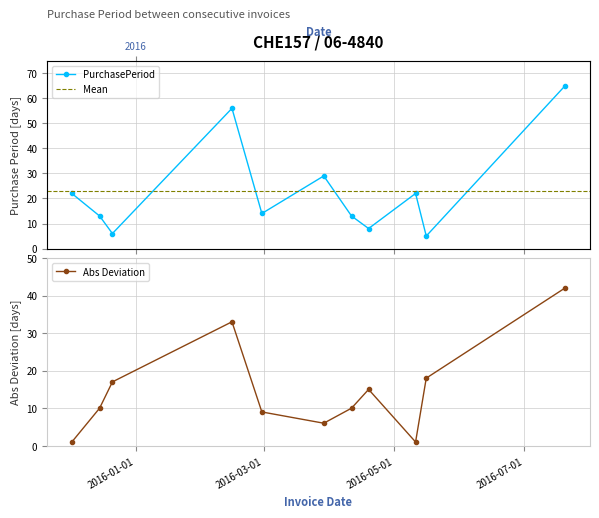

Reading left to right, extract all data points from this chart.

22	13	6	56	14	29	13	8	22	5	65